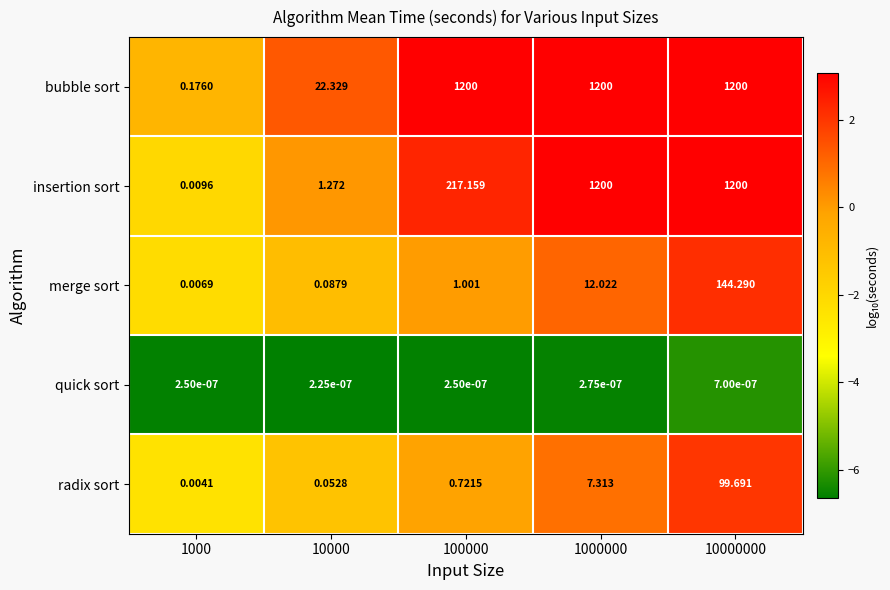

Between 1000000 and 10000000, which series saw the biggest shift?

merge sort